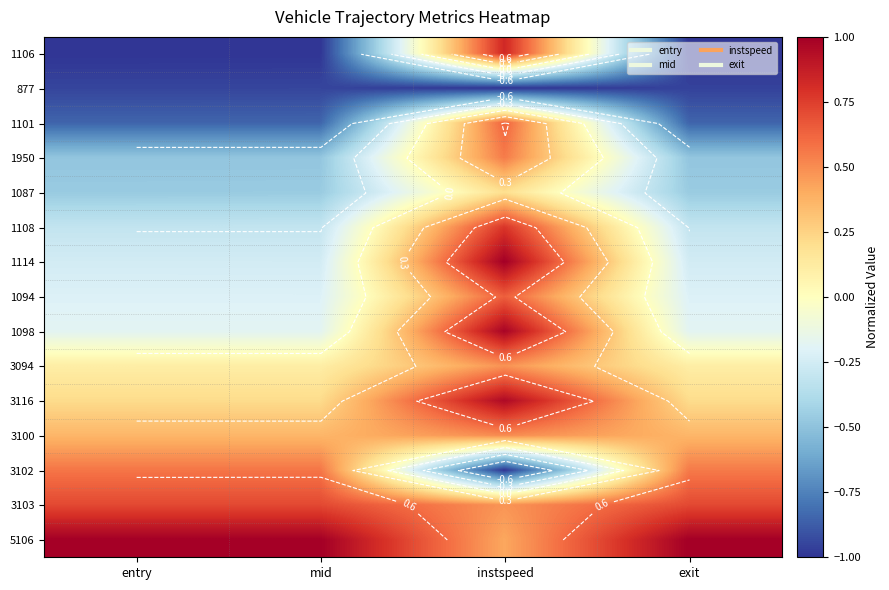

At which label is 1094 closest to 0?

entry